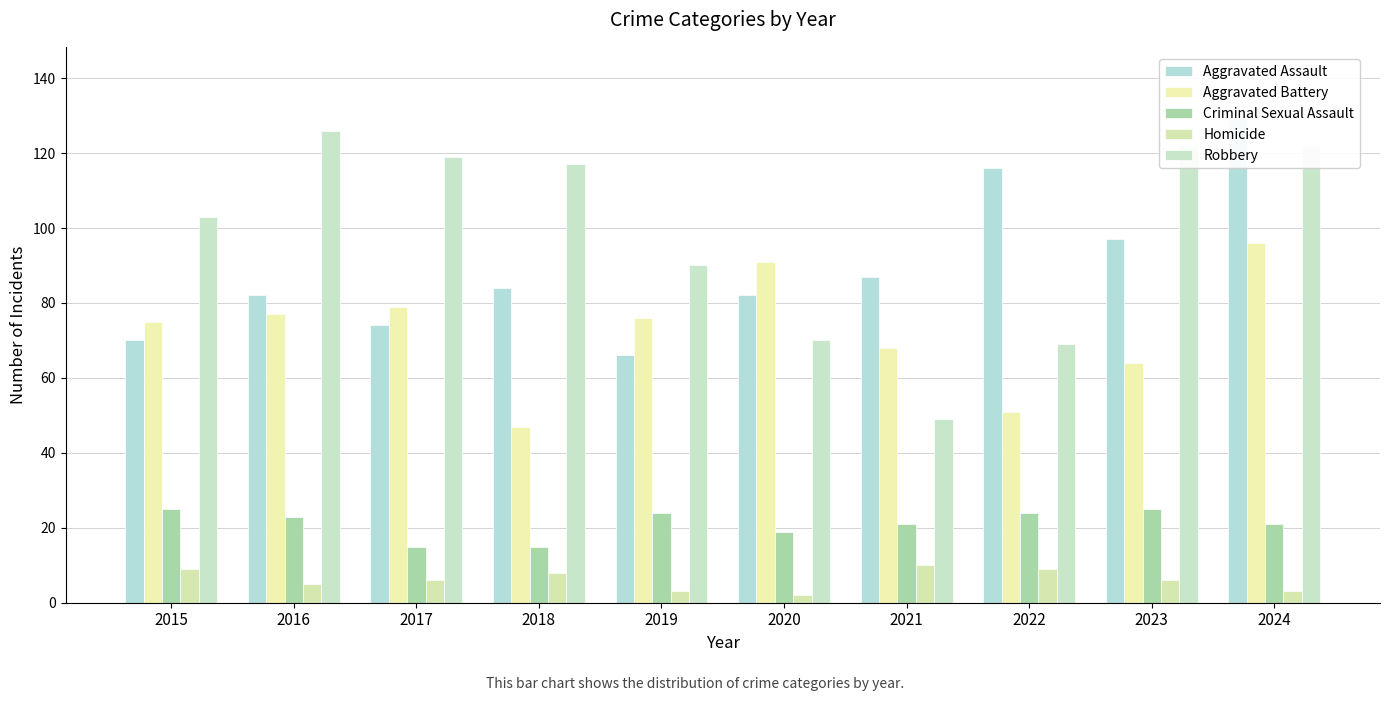

Is it true that Criminal Sexual Assault equals 24 at 2019?

True